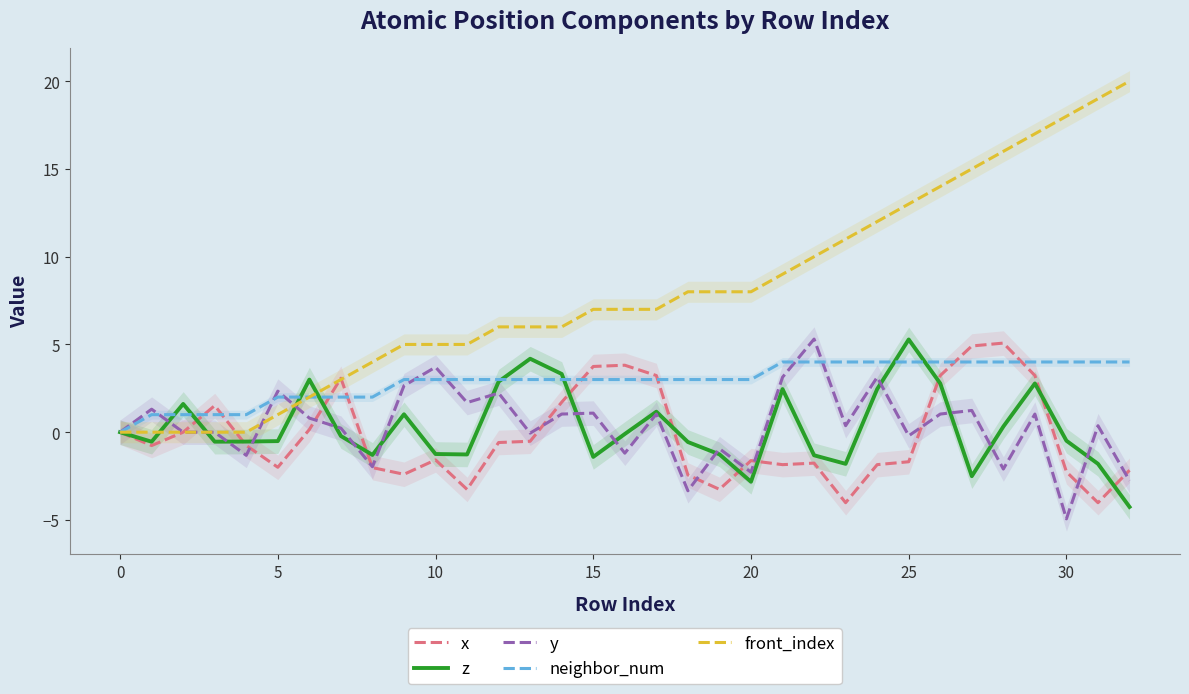

What is the minimum value for z?

-4.3